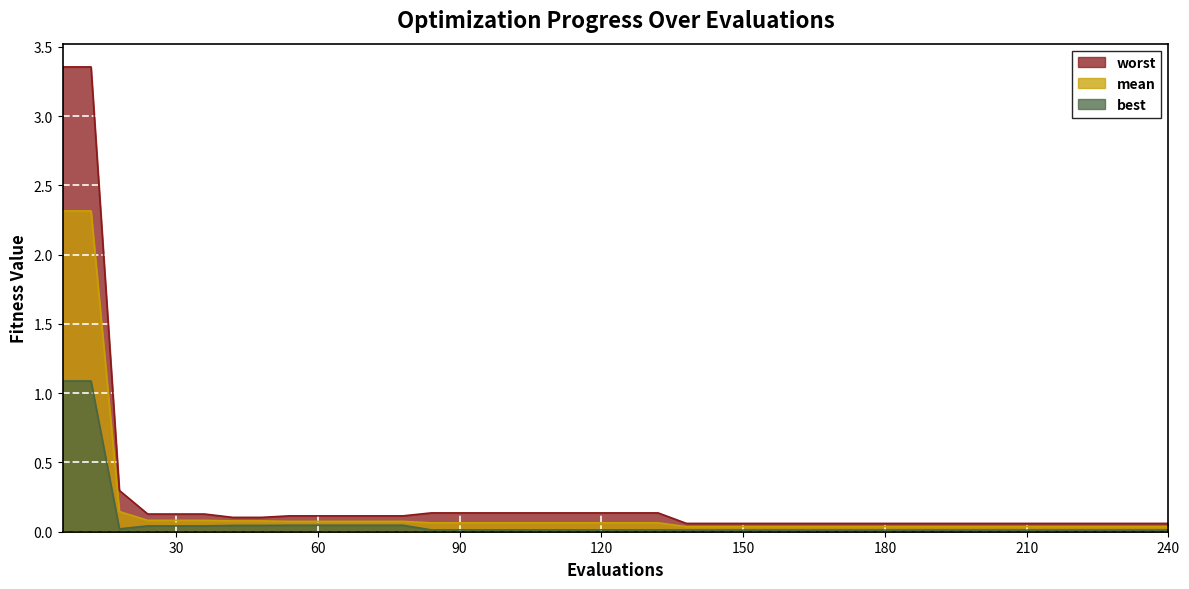

Rank the series by their maximum value, from highest to lowest.

worst, mean, best